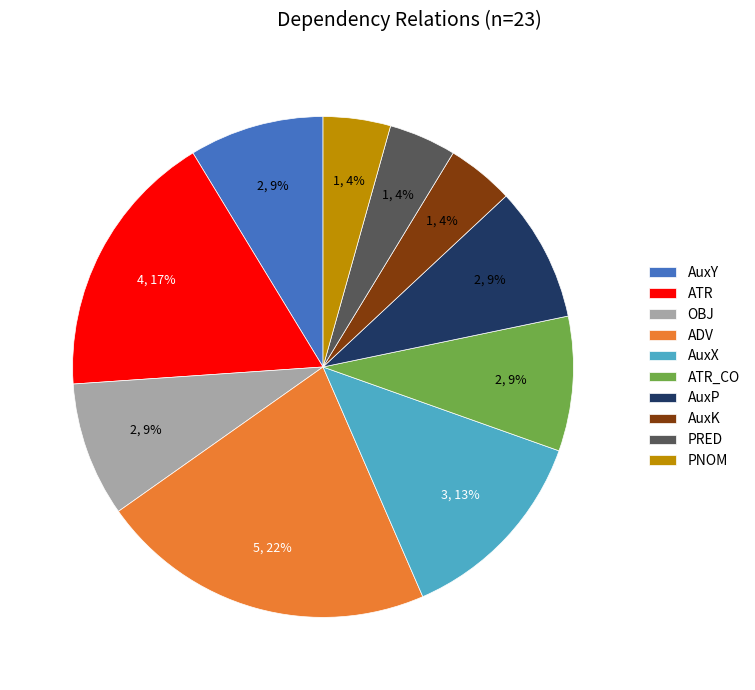

Does OBJ represent more than half of the total?

No